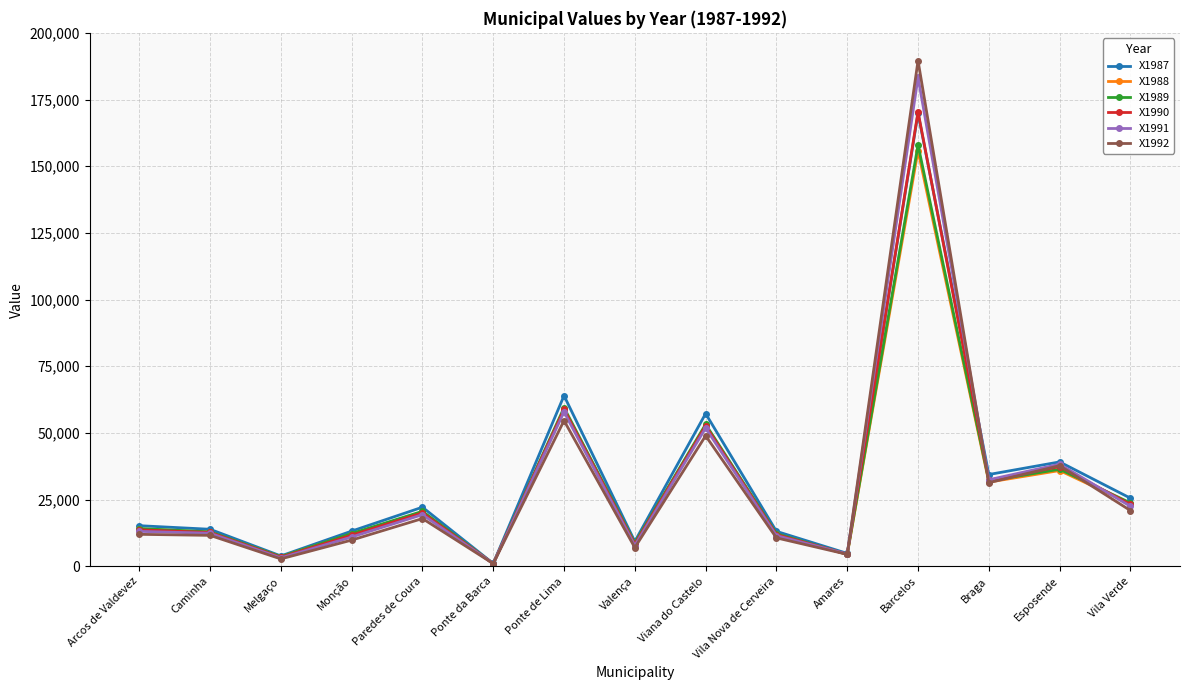

What is the spread (max minus min) of values at Valença?

2303.6